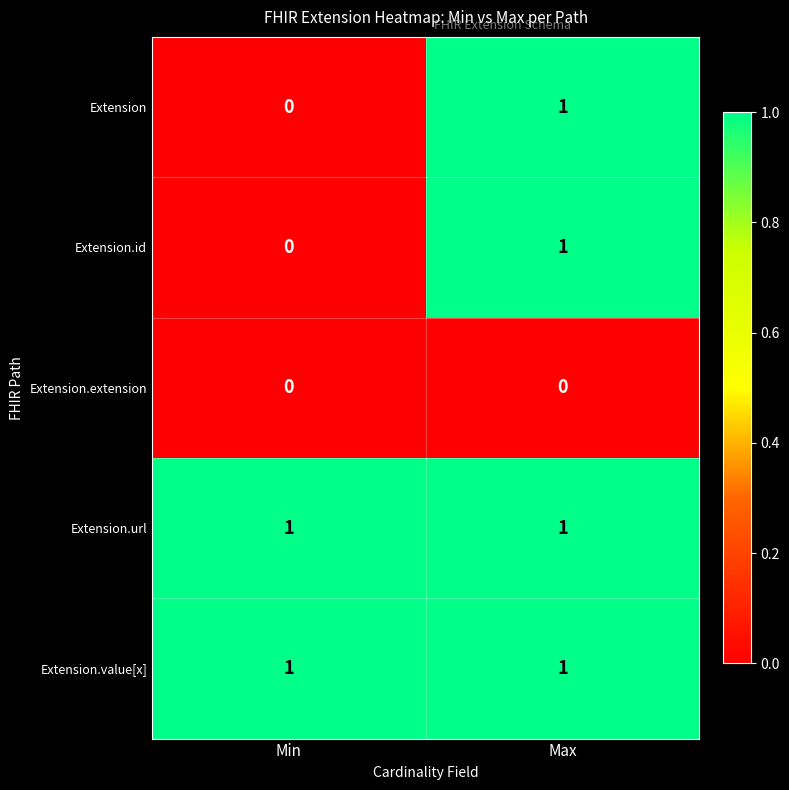

Reading right to left, what are all the values shown in this chart?

Extension: Max=1	Min=0
Extension.id: Max=1	Min=0
Extension.extension: Max=0	Min=0
Extension.url: Max=1	Min=1
Extension.value[x]: Max=1	Min=1